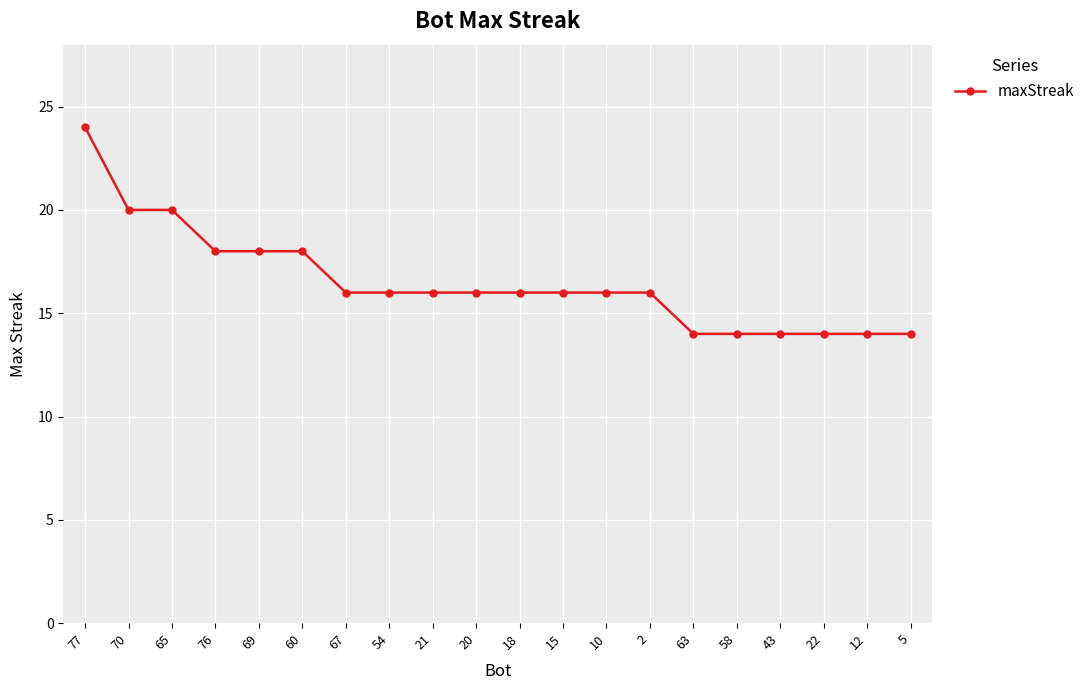

Reading right to left, list all the values displayed in this chart.

14	14	14	14	14	14	16	16	16	16	16	16	16	16	18	18	18	20	20	24